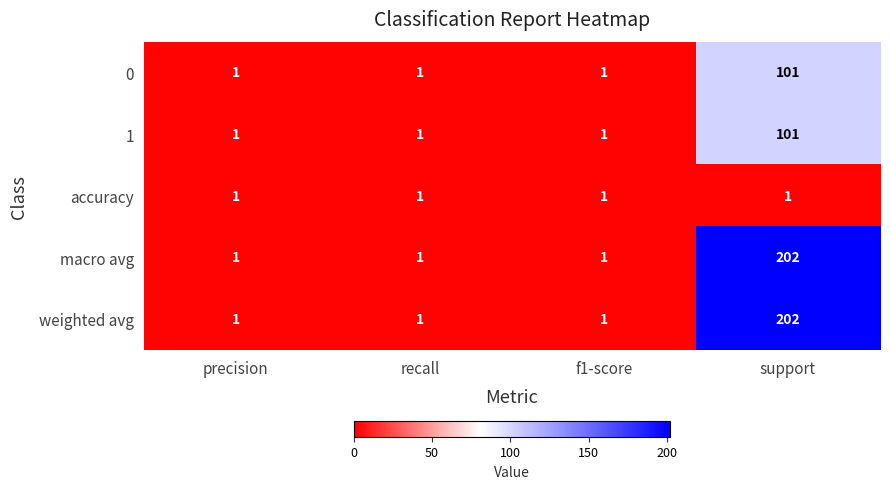

Reading left to right, what are all the values shown in this chart?

0: 1	1	1	101
1: 1	1	1	101
accuracy: 1	1	1	1
macro avg: 1	1	1	202
weighted avg: 1	1	1	202